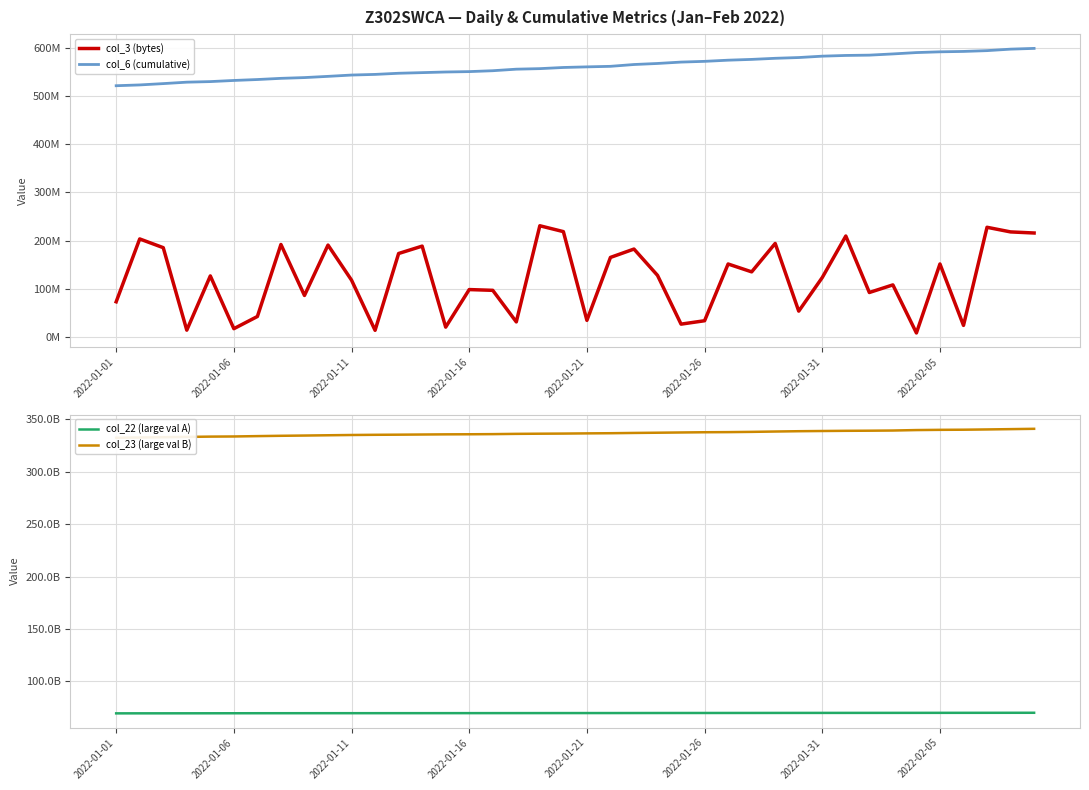

Rank the series by their maximum value, from highest to lowest.

col_23 (large val B), col_22 (large val A), col_6 (cumulative), col_3 (bytes)